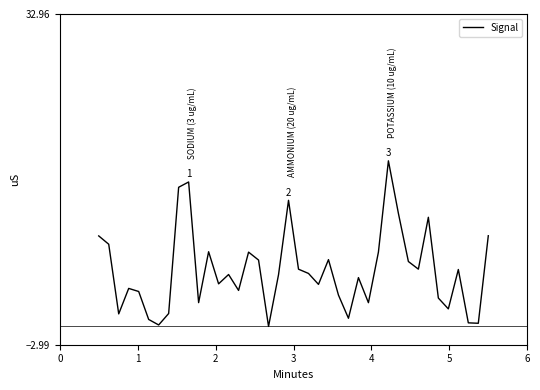

What is the smallest value displayed?

-1.0